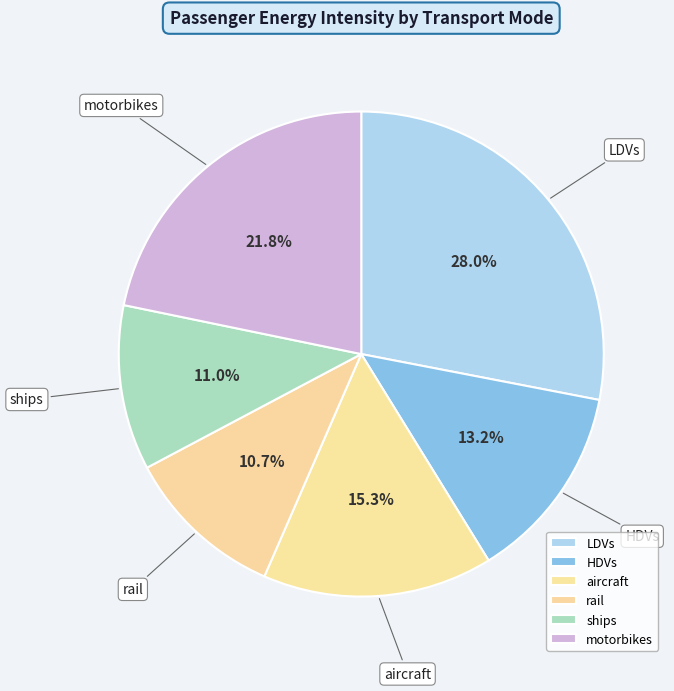

The LDVs slice represents 35% of the pie. True or false?

False